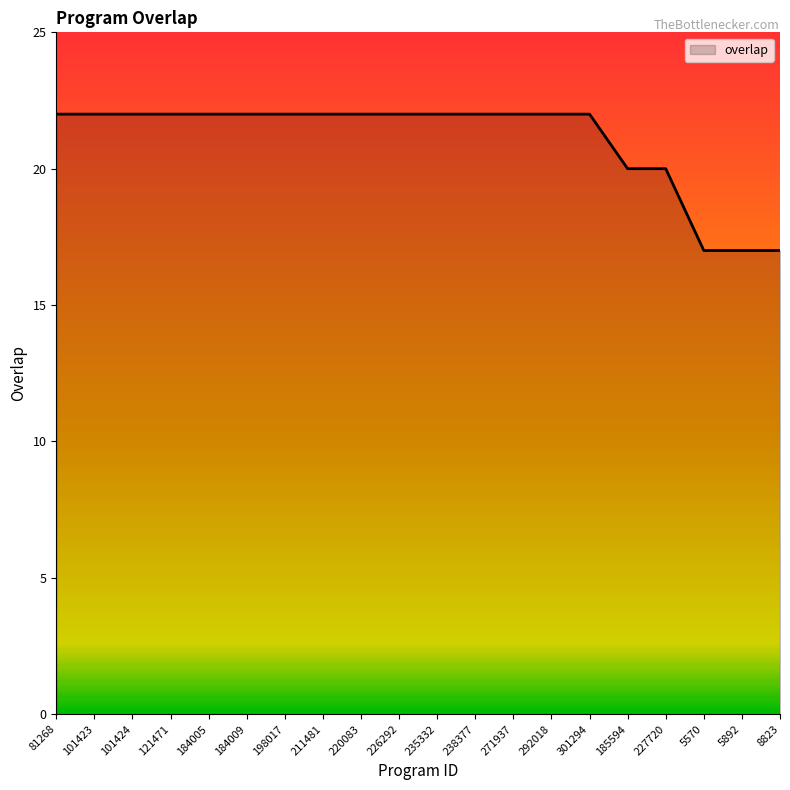

The value at 220083 is 22. True or false?

True